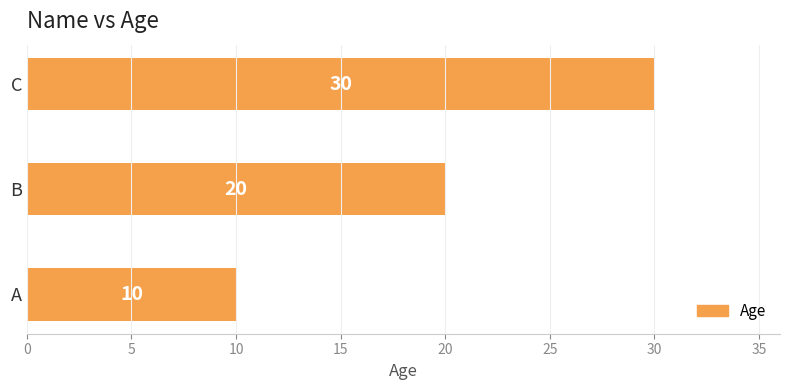

Reading bottom to top, extract all data points from this chart.

A=10	B=20	C=30